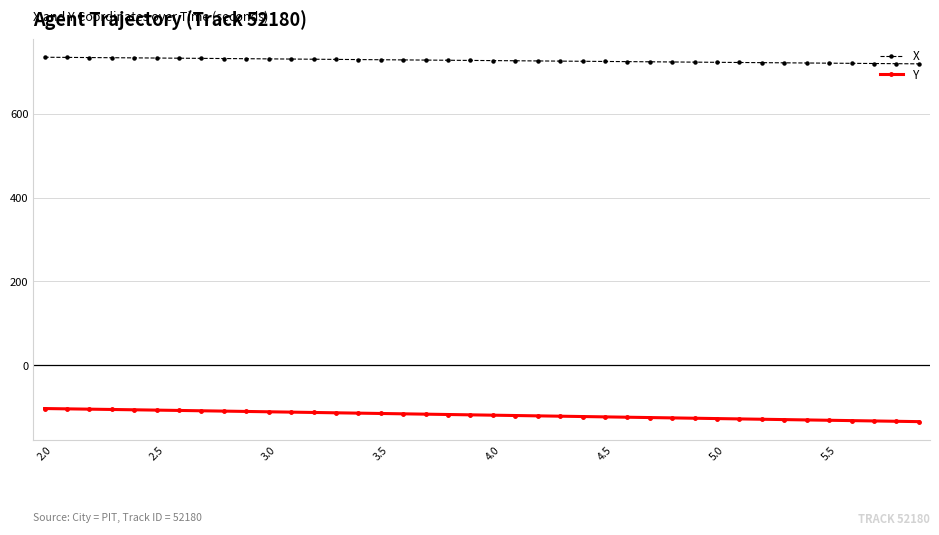

How many lines are shown in the chart?

2